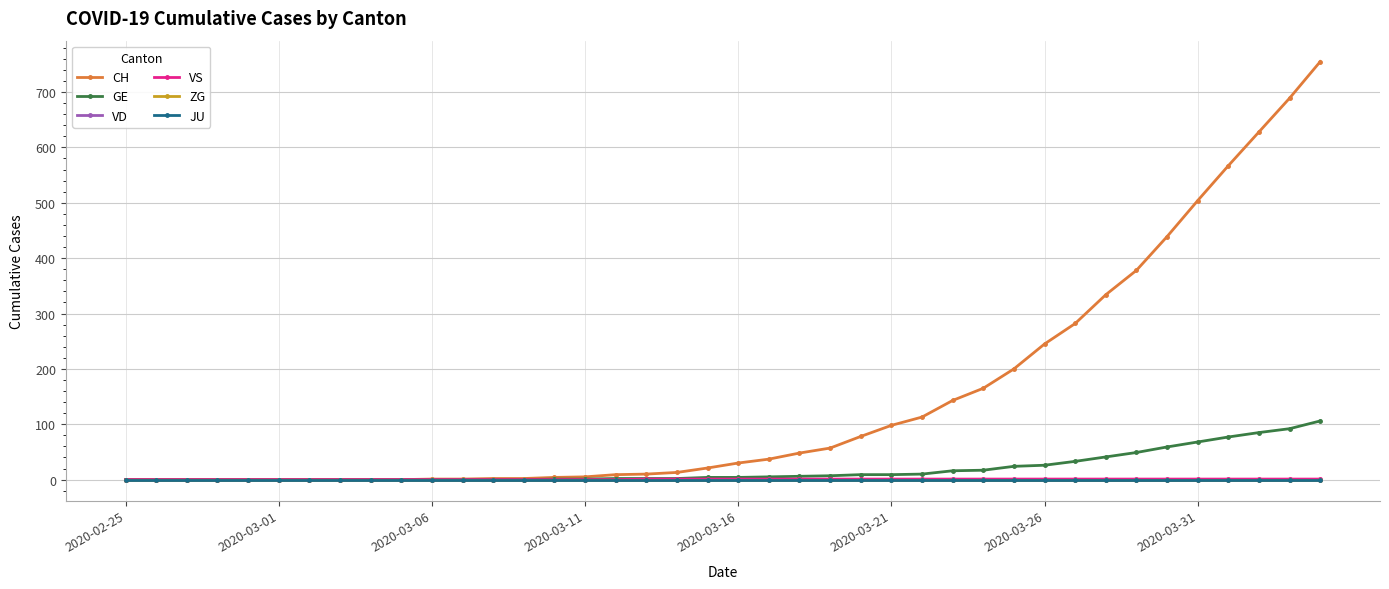

Is this an area chart (filled region under the line)?

No